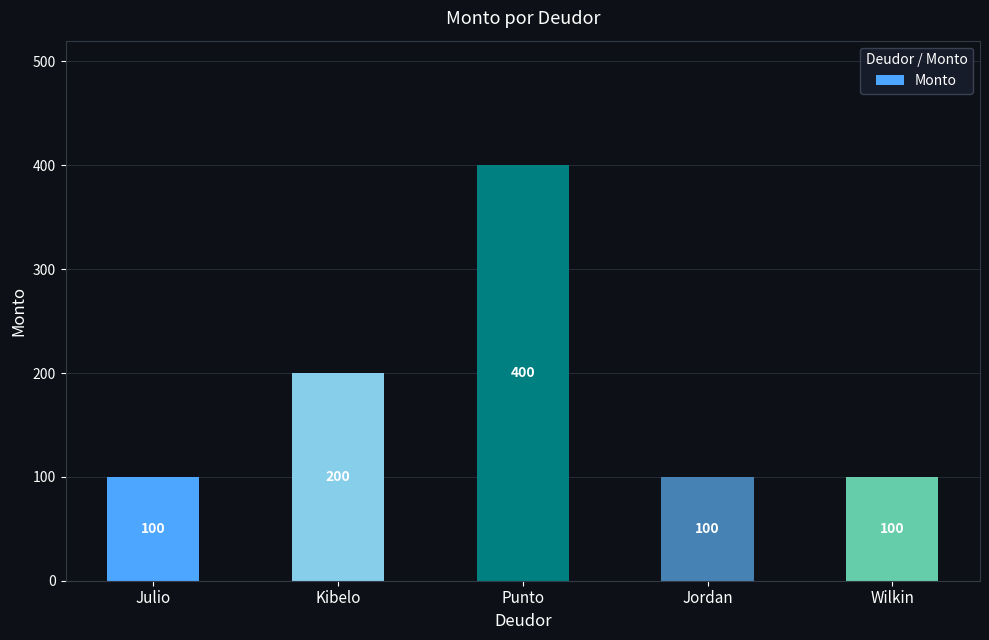

What is the label of the 3rd bar from the right?

Punto